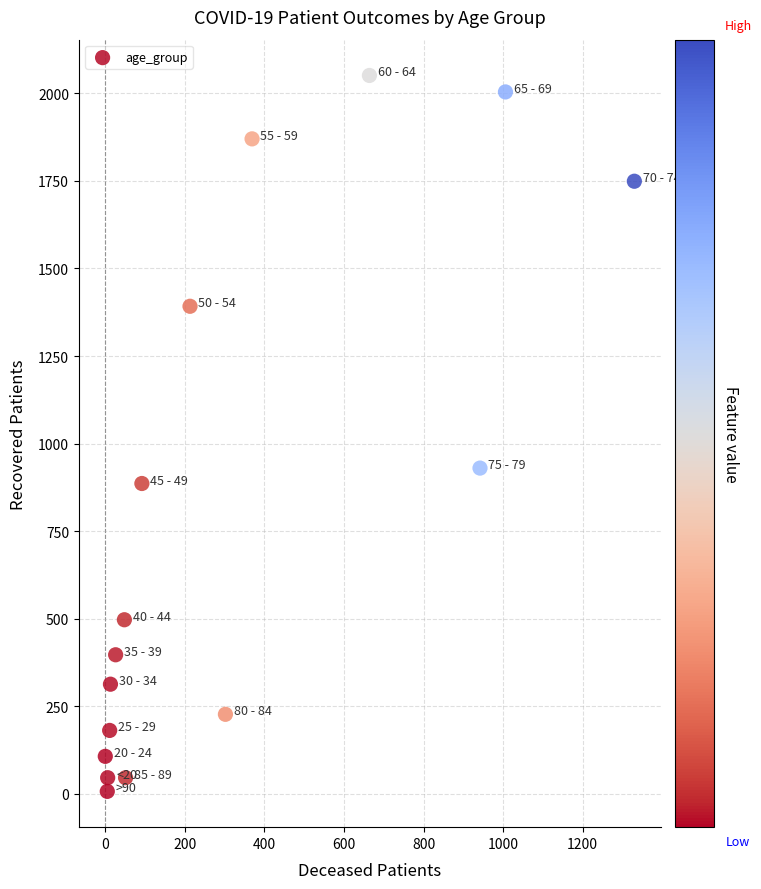

What Y value in the scatter plot is closest to 1029?

930